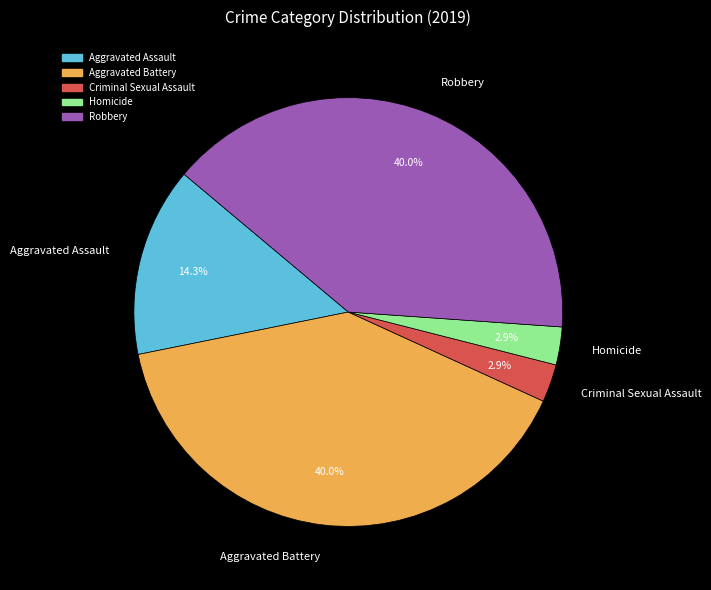

What percentage is the Homicide slice, to the nearest percent?

3%